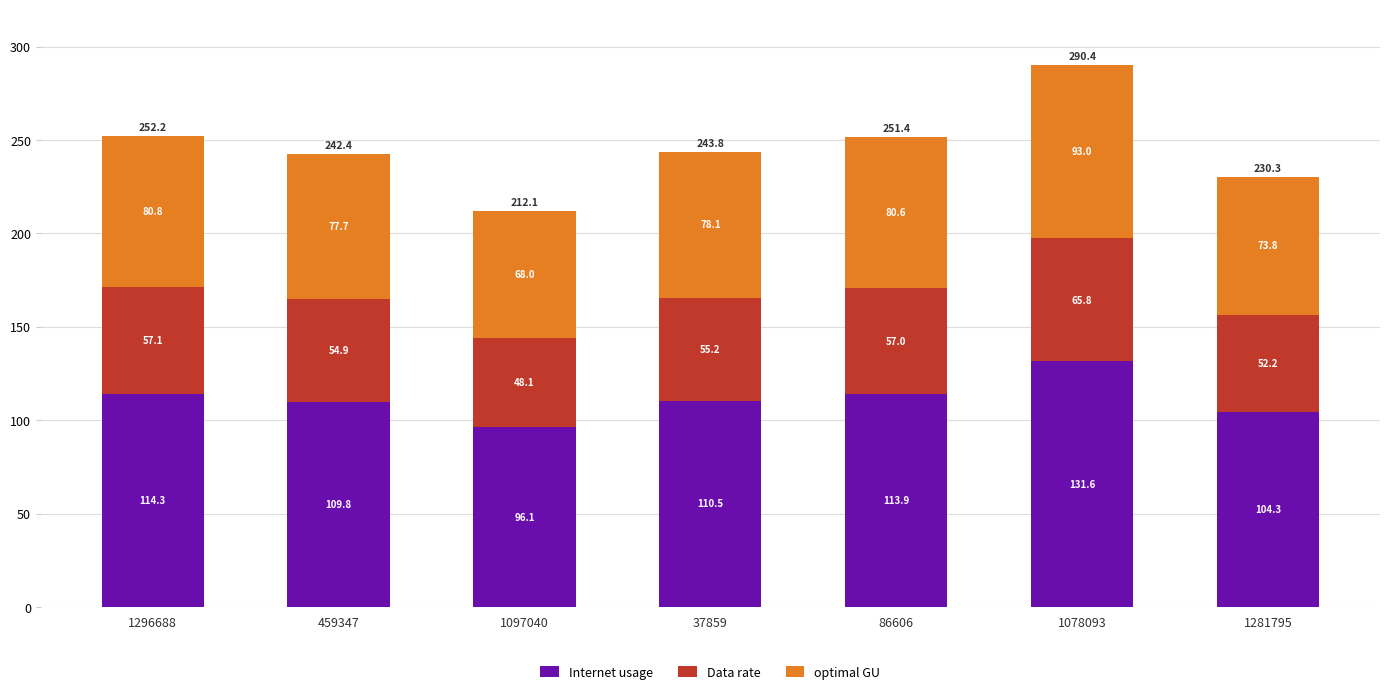

What is the total value across all series at 1296688?

252.2